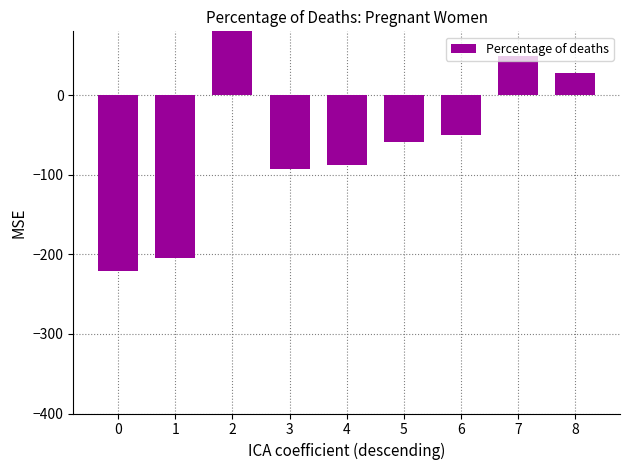

At which label is the value closest to -15?

6